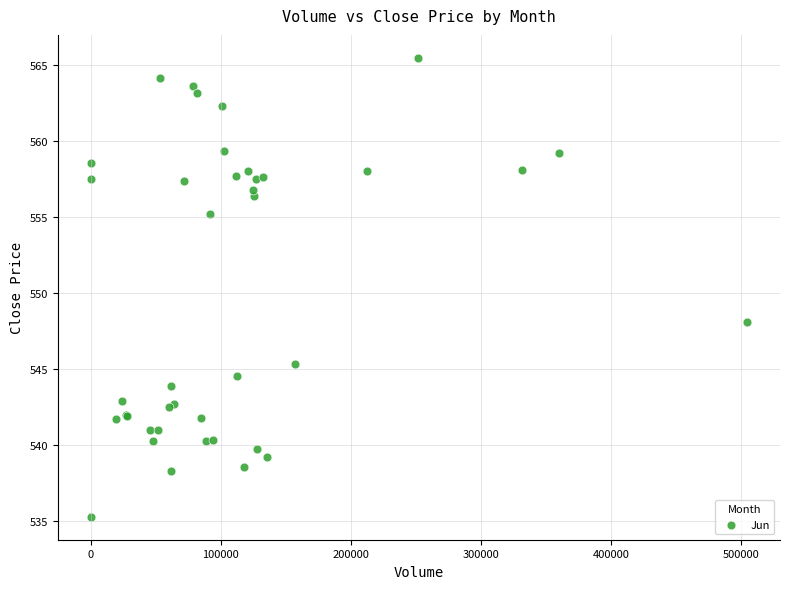

What Y value in the scatter plot is closest to 550?

548.1